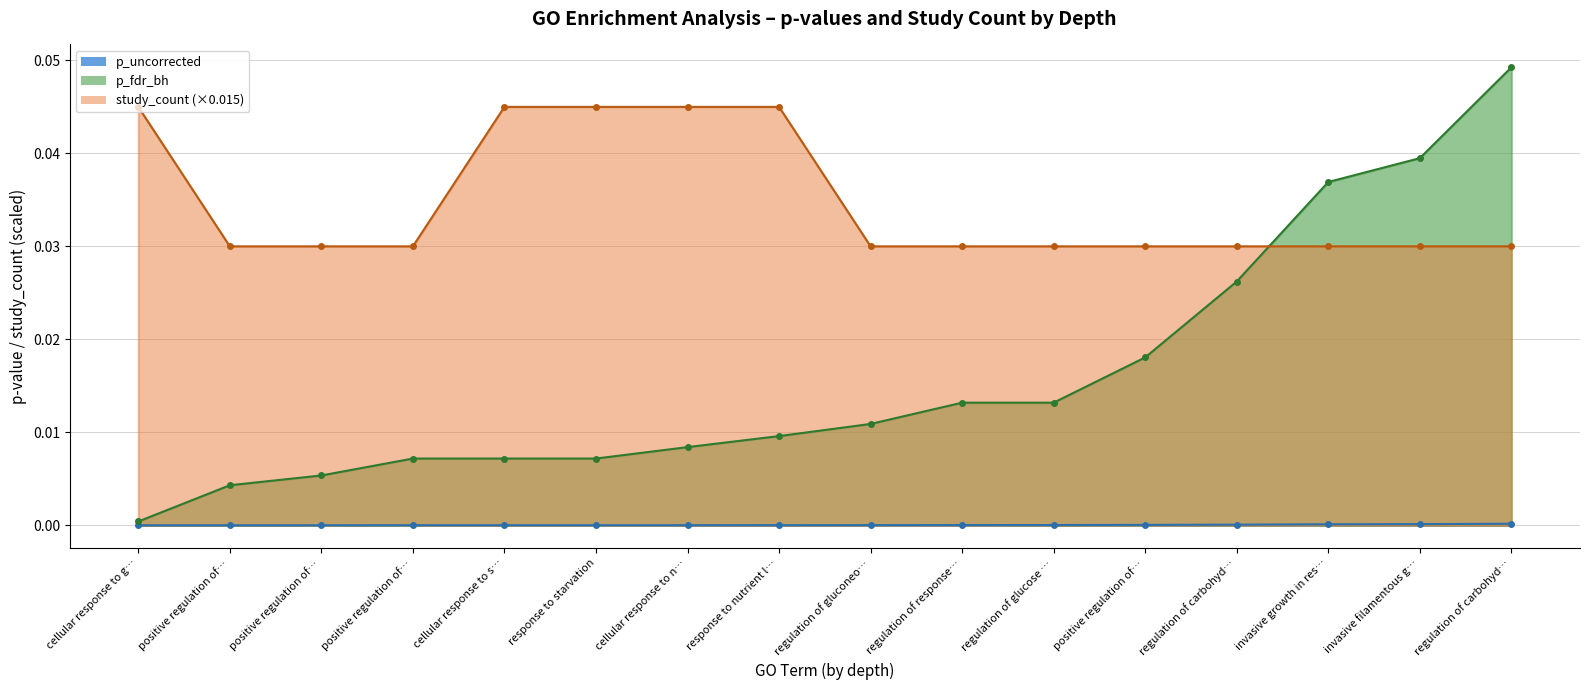

True or false: p_uncorrected and study_count cross at least once.

False